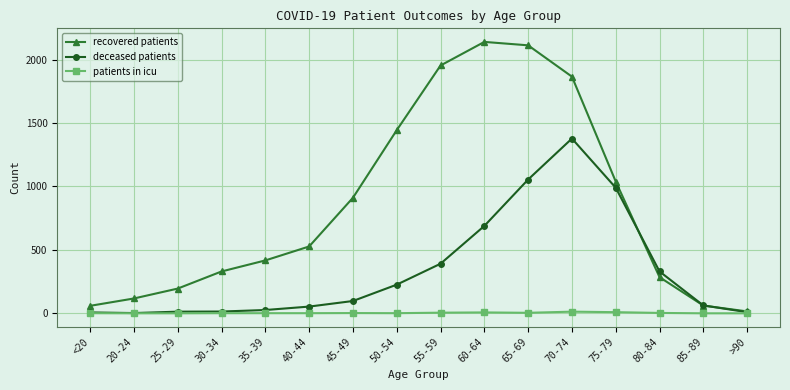

What is the difference between the highest and lowest values at 80-84?

327